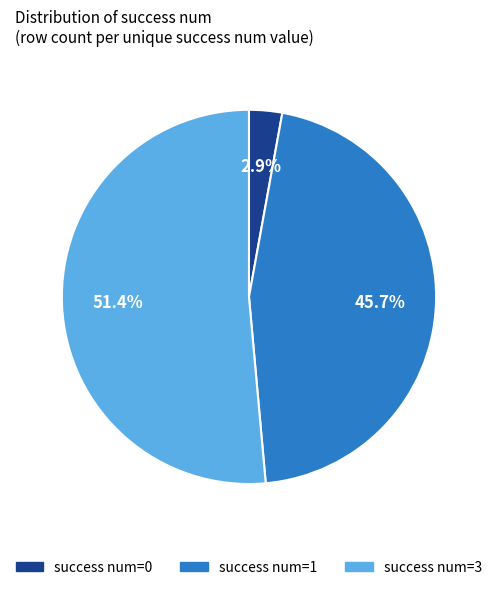

How many slices are in this pie chart?

3